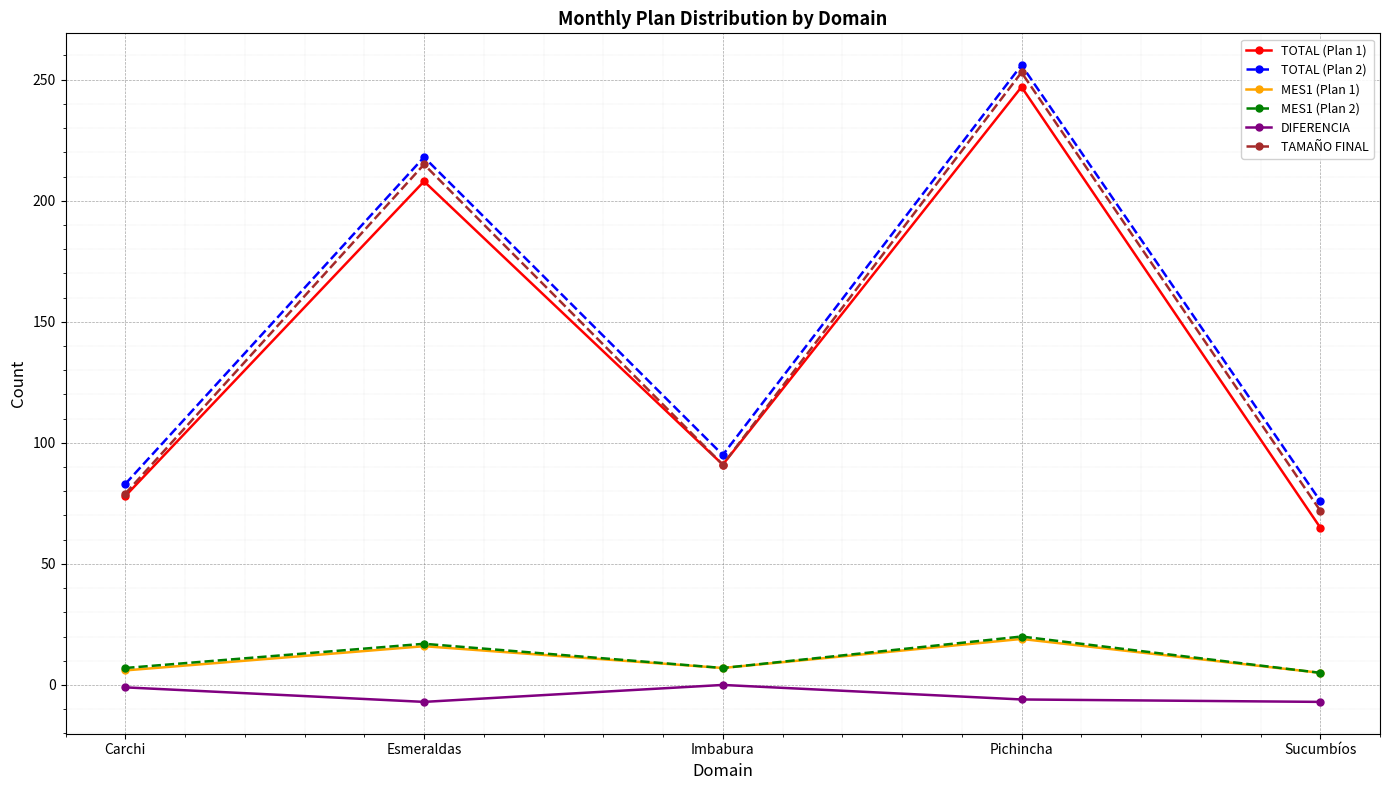

True or false: TAMAÑO FINAL and DIFERENCIA intersect in this chart.

False